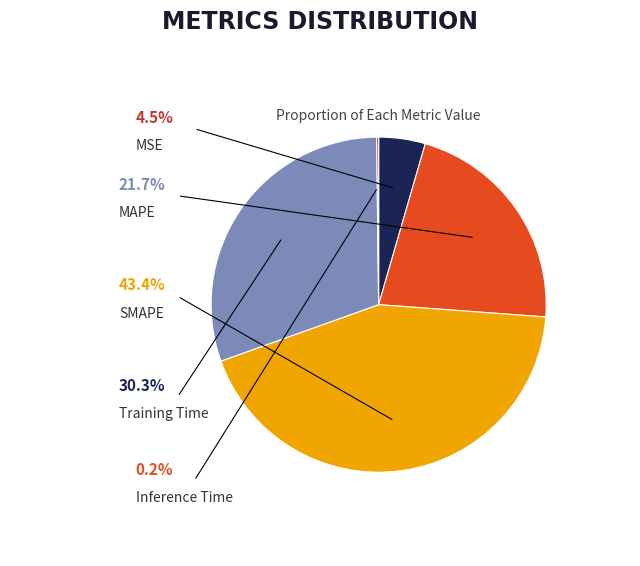

To the nearest percent, what is the average slice percentage?

20%